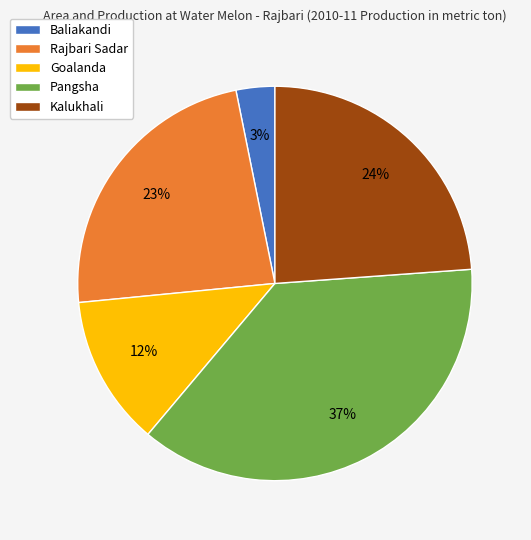

How many segments does this pie chart have?

5